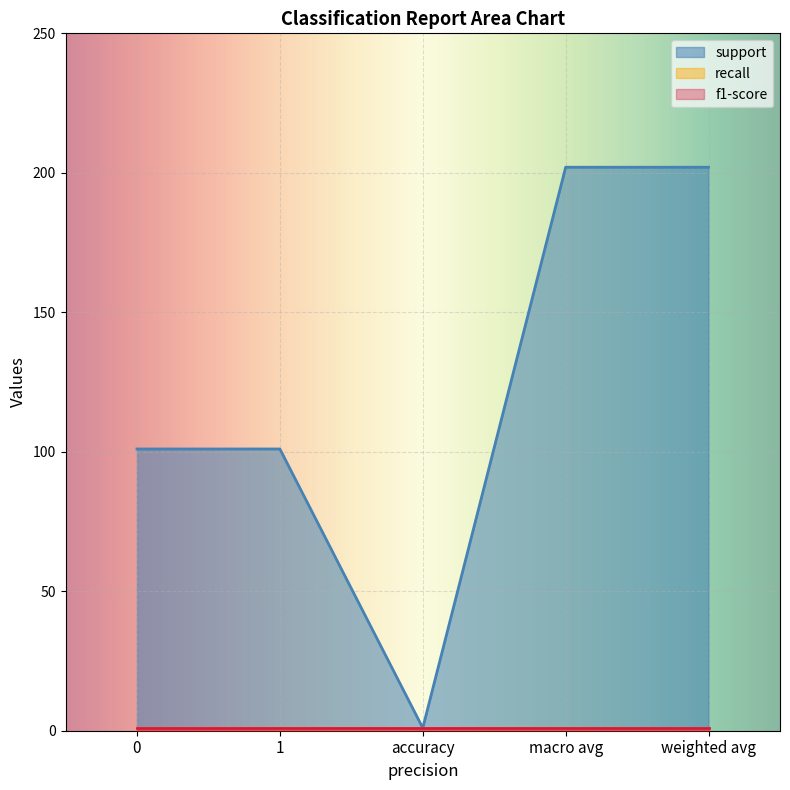

Which series has the largest total across all categories?

support